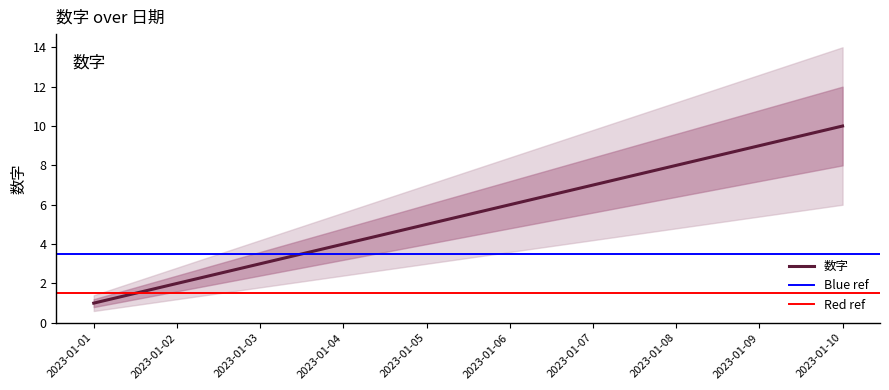

Which category has the lowest value across all series?

2023-01-01